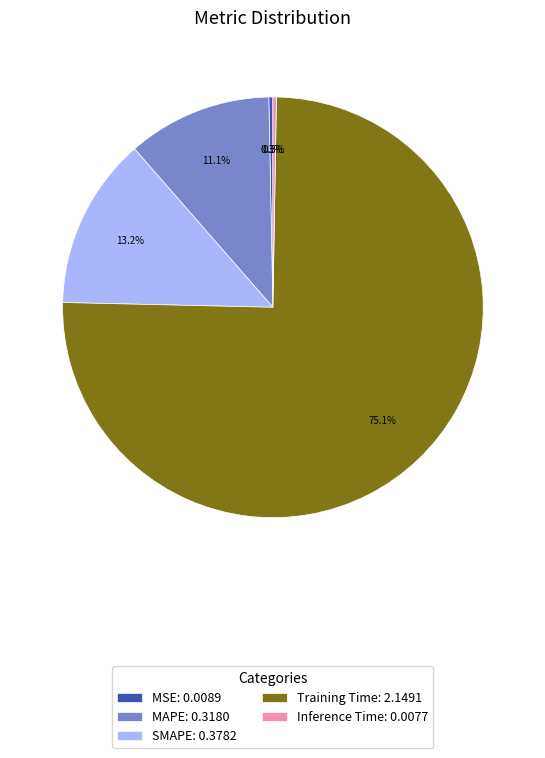

What percentage do Training Time: 2.1491 and MAPE: 0.3180 together represent?

86.2%